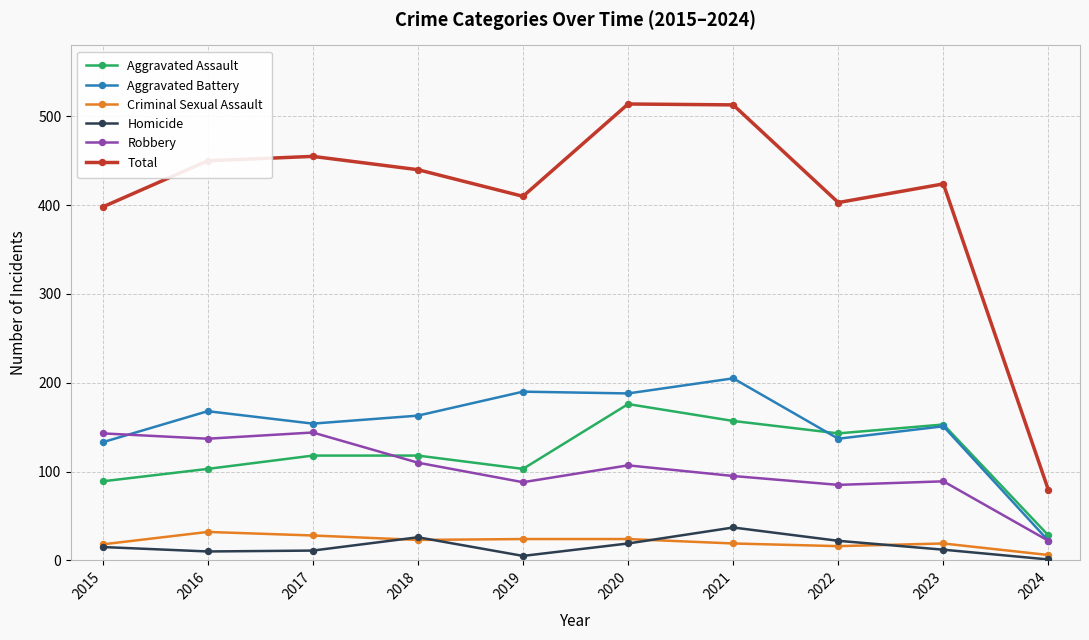

In Total, how many points are lower than both neighbors (excluding endpoints)?

2